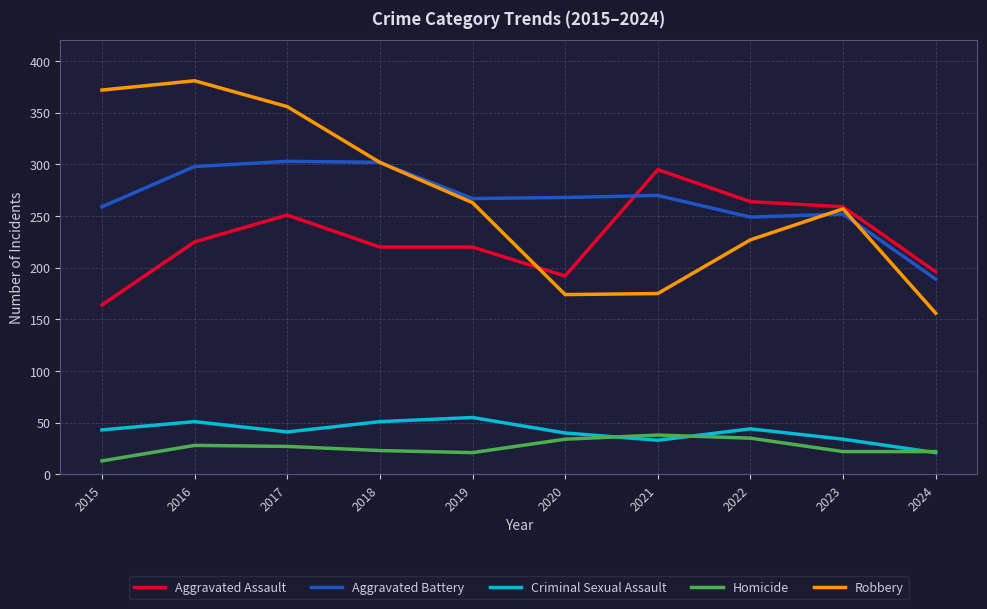

What is the approximate value of Homicide at 2018, to the nearest 5?

25